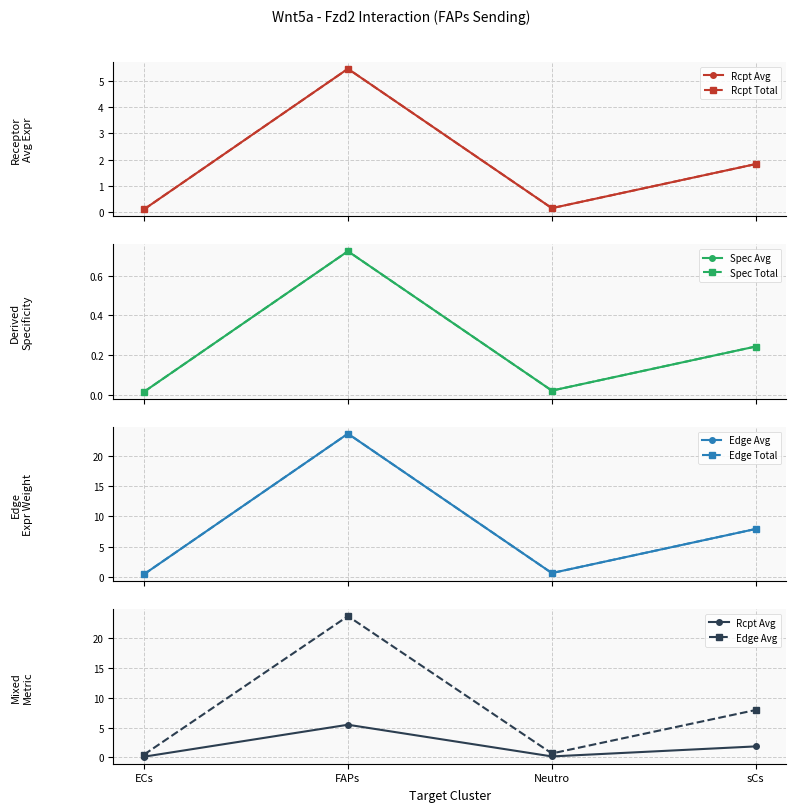

What is the sum of all Rcpt Total values?

7.6